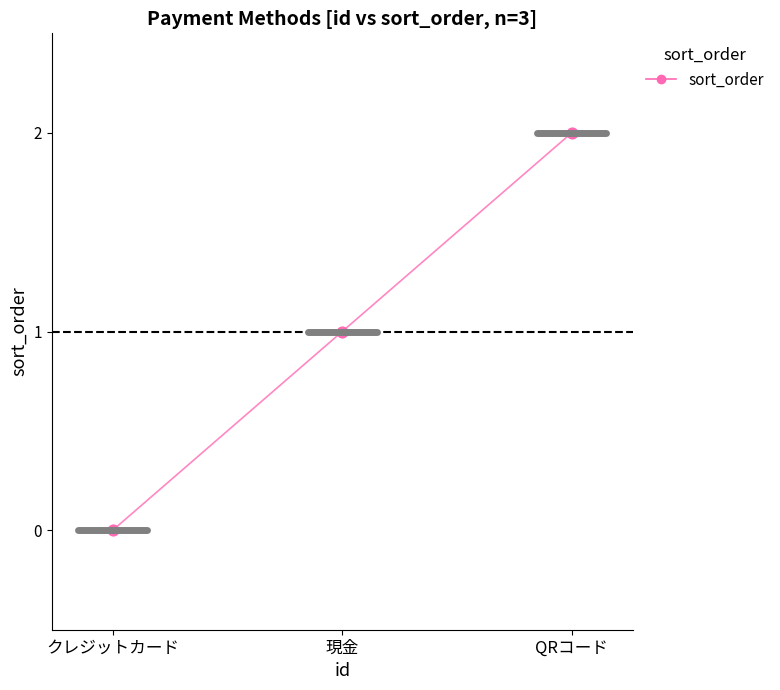

Approximately how many times larger is the value at 現金 compared to QRコード?

0.5